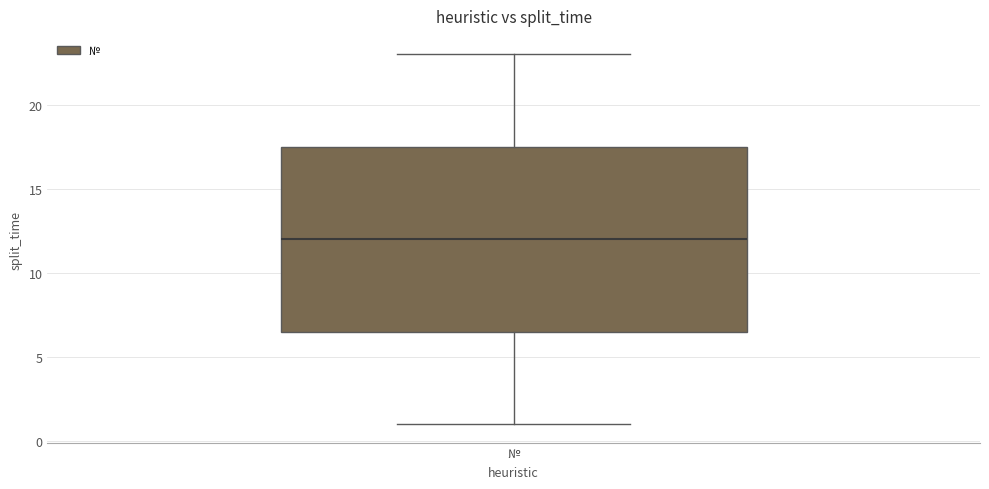

Where does the lower whisker of the box for № end on the y-axis? The values are not printed on the chart, so give them approximately, as read against the axis.

1.0